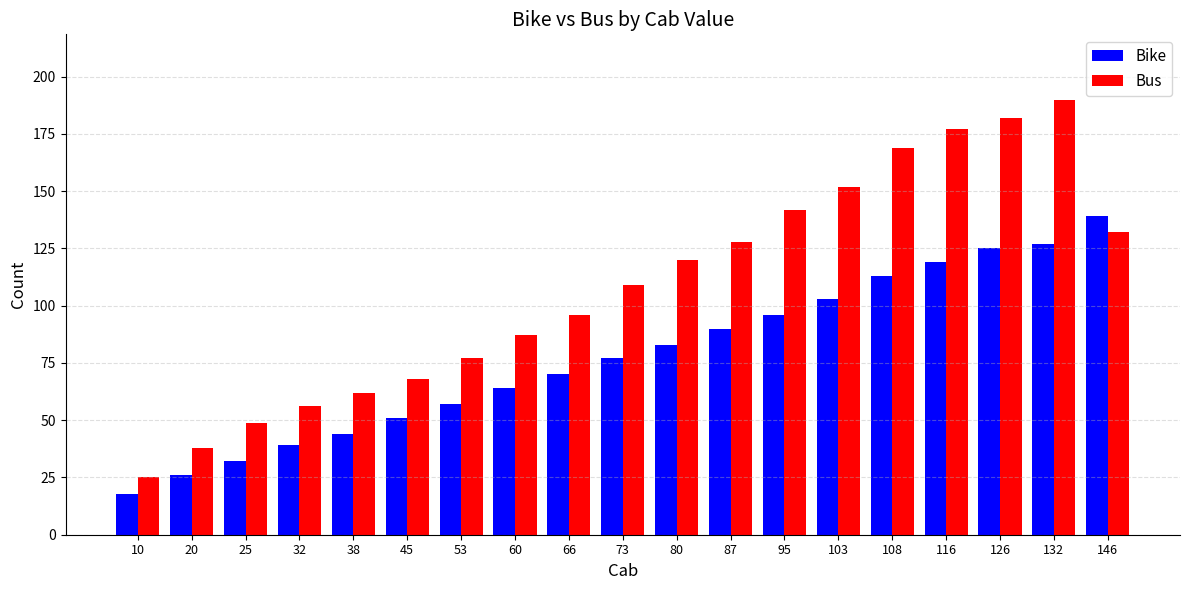

What are all the series names shown in the legend?

Bike, Bus